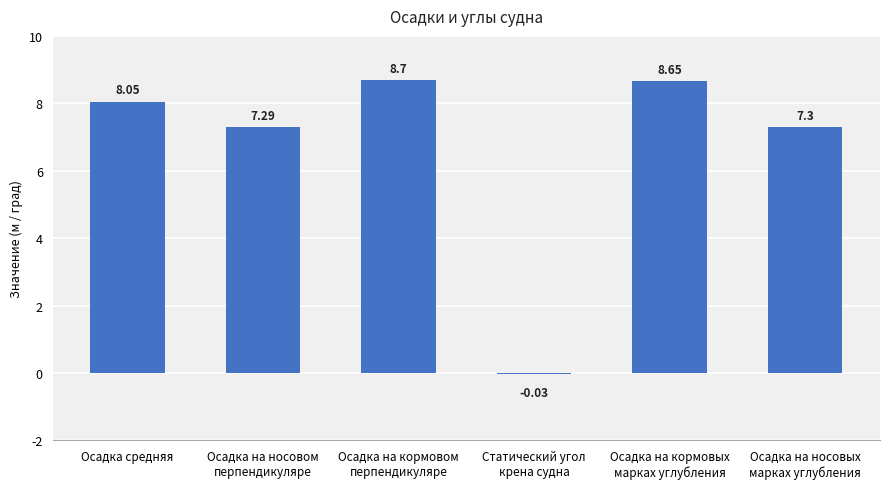

What is the sum of the values at Осадка на носовом
перпендикуляре and Осадка на кормовом
перпендикуляре?

16.0